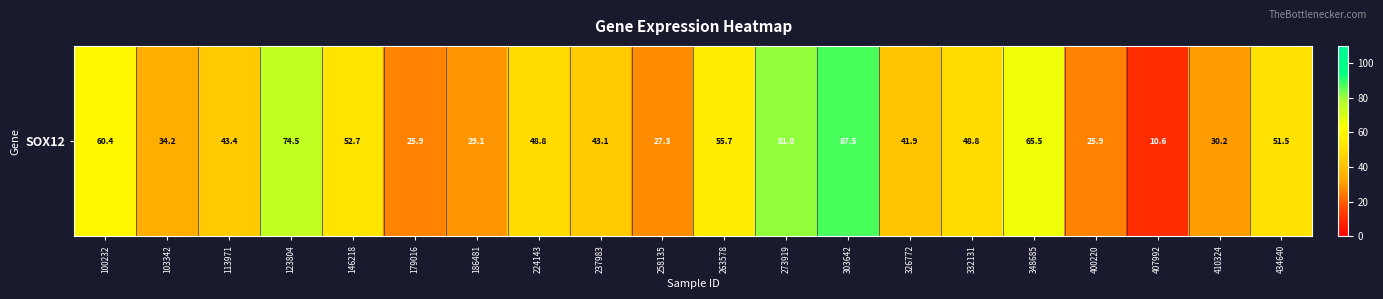

Reading left to right, what are all the values shown in this chart?

60.4	34.2	43.4	74.5	52.7	25.9	29.1	48.8	43.1	27.3	55.7	81.0	87.5	41.9	48.8	65.5	25.9	10.6	30.2	51.5